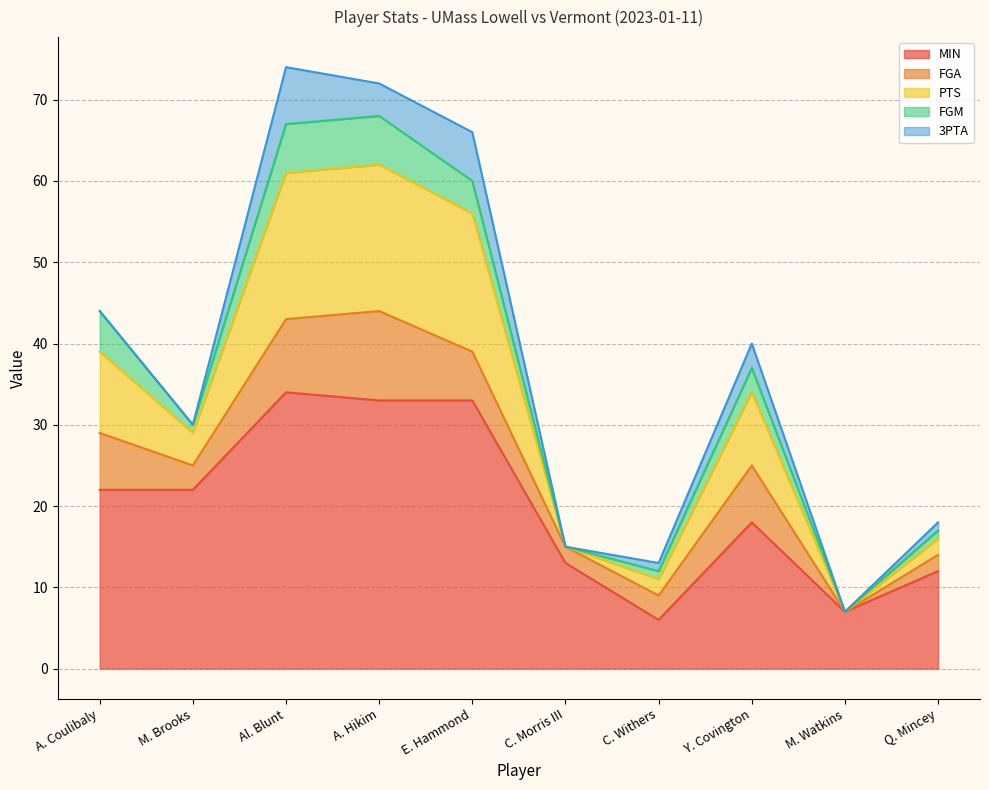

How many positive values does the FGA series have?

9